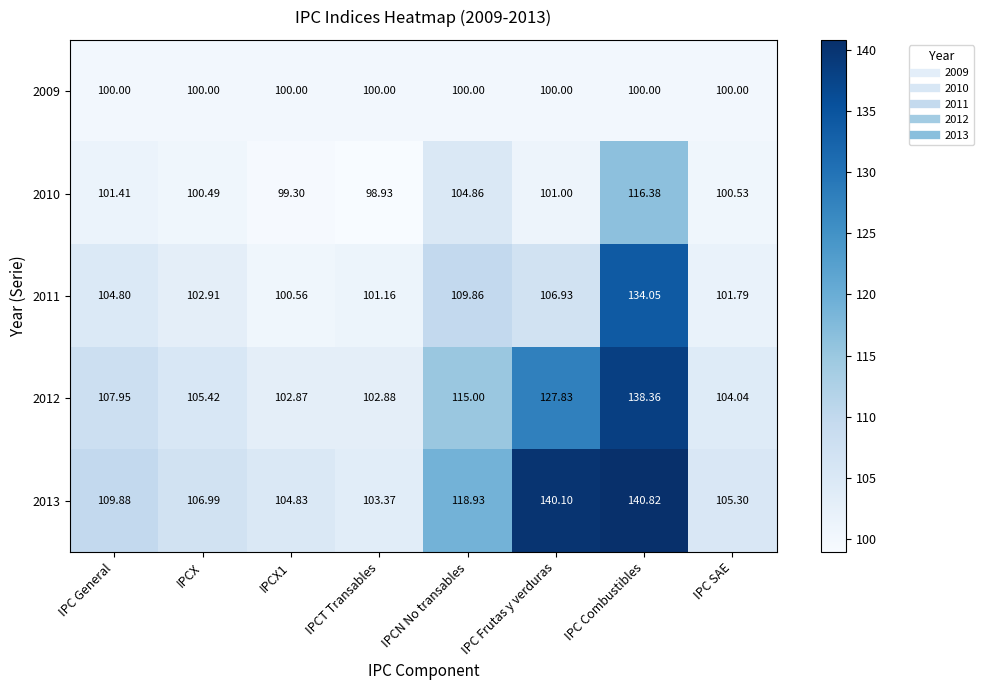

What is the total value across all series at IPC General?

524.0